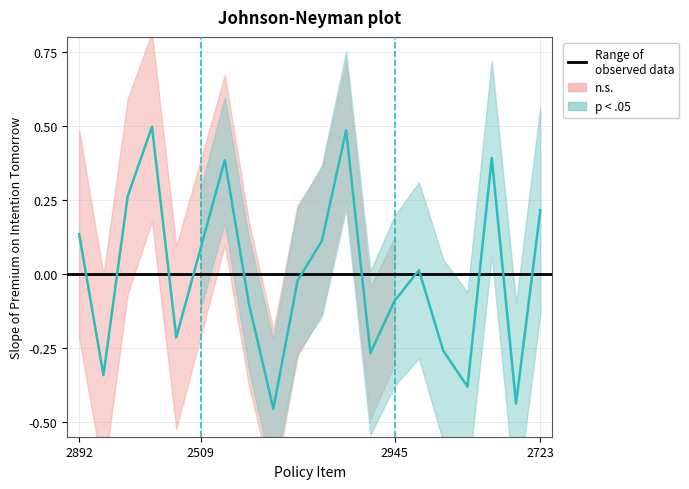

Is this an area chart (filled region under the line)?

No